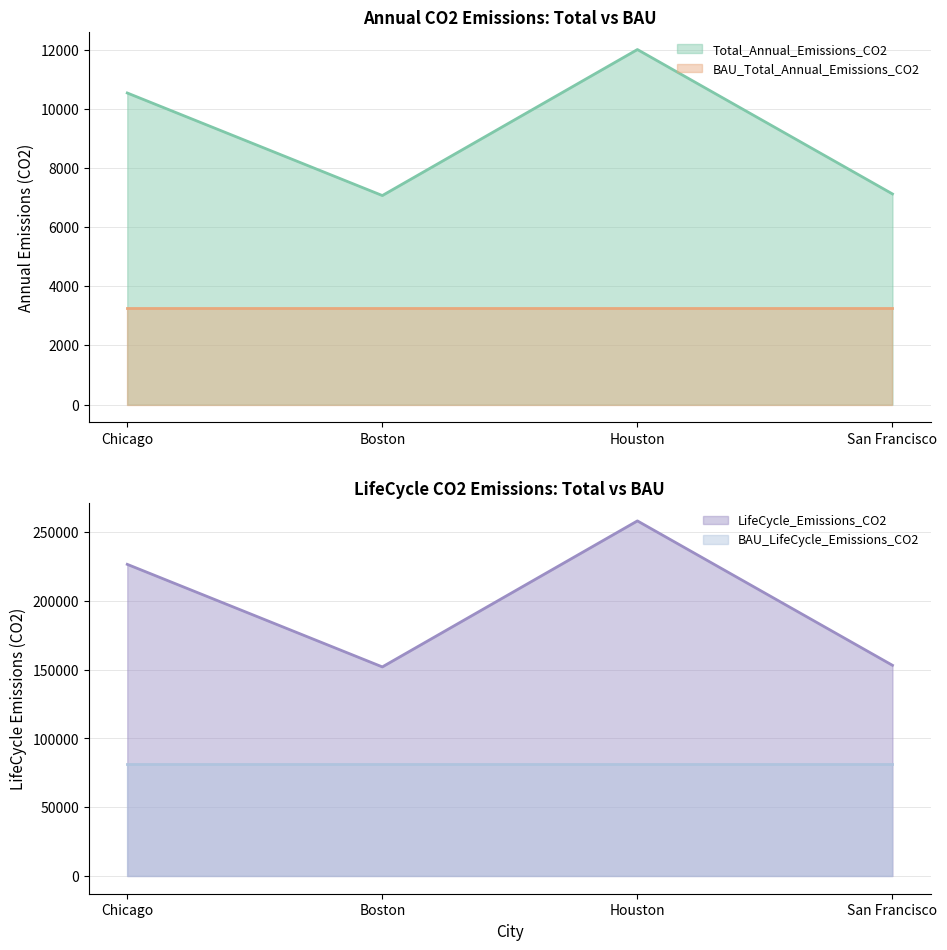

True or false: LifeCycle_Emissions_CO2 and BAU_LifeCycle_Emissions_CO2 intersect in this chart.

False